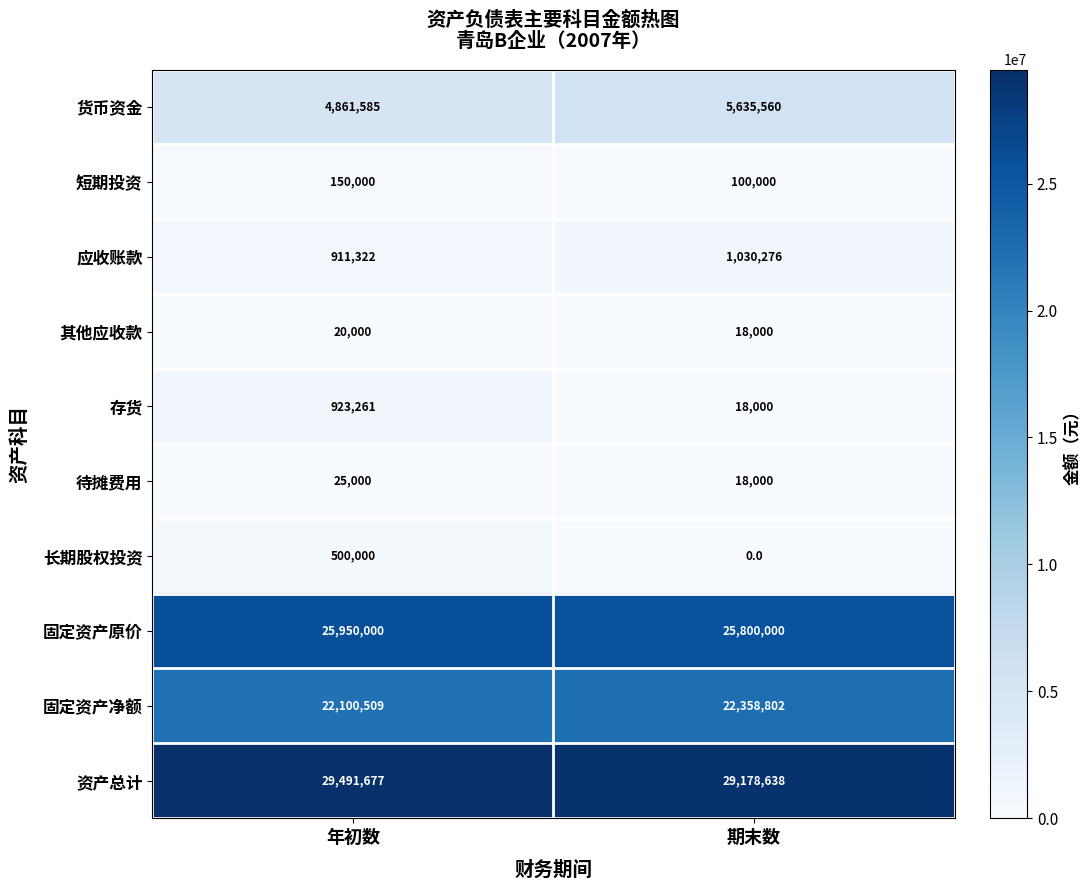

The value of 短期投资 at 年初数 is 224146. True or false?

False